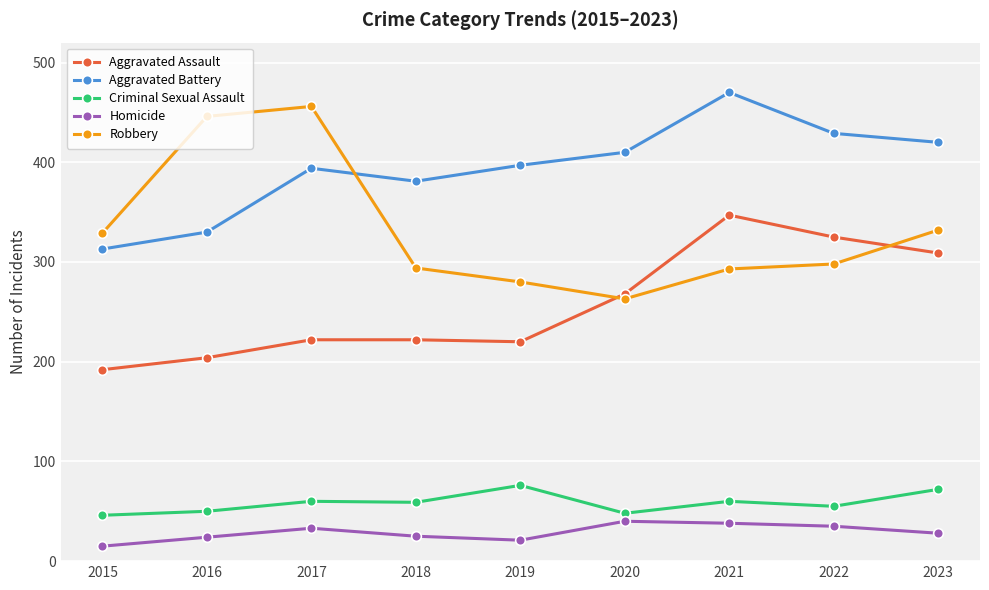

Where is the first local maximum for Robbery?

2017